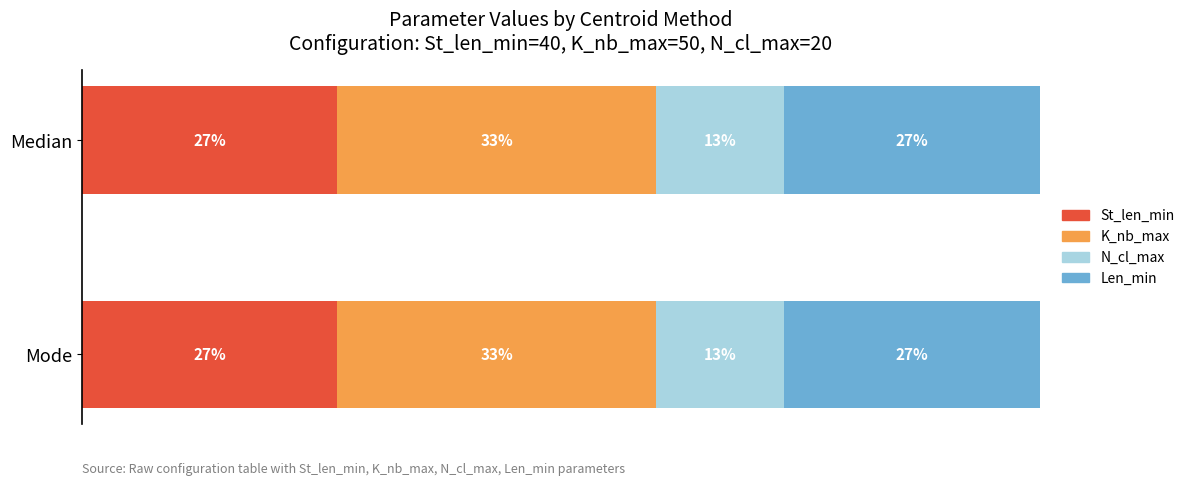

Between Median and Mode, which is larger?

Median